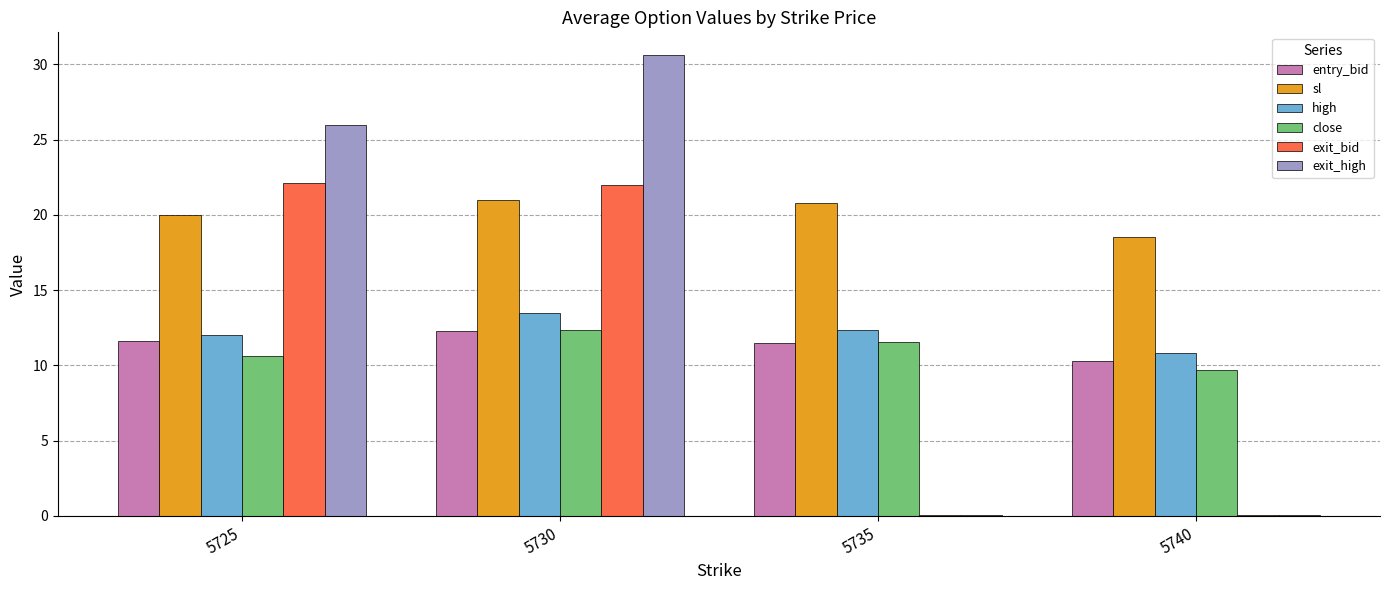

Is the value of close at 5730 greater than the value of exit_high at 5730?

No